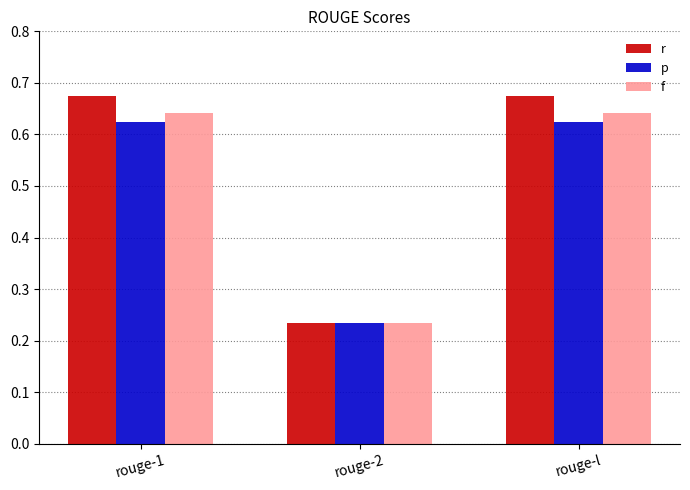

Which category has the lowest value in the f series?

rouge-2